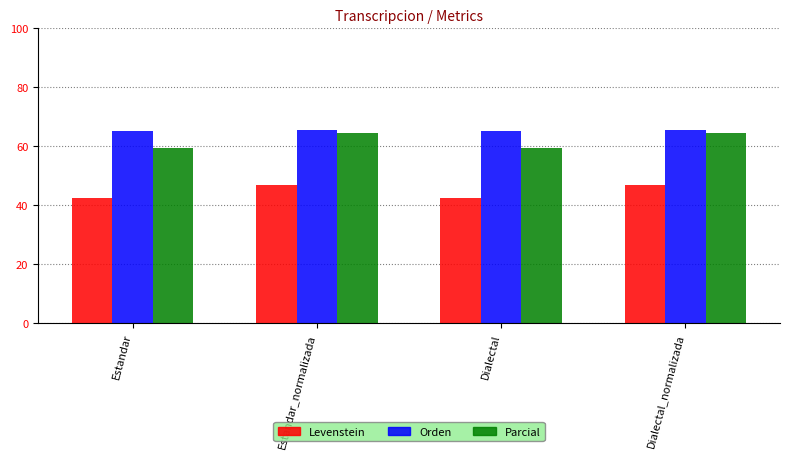

Is it true that Orden equals 88.2 at Dialectal_normalizada?

False